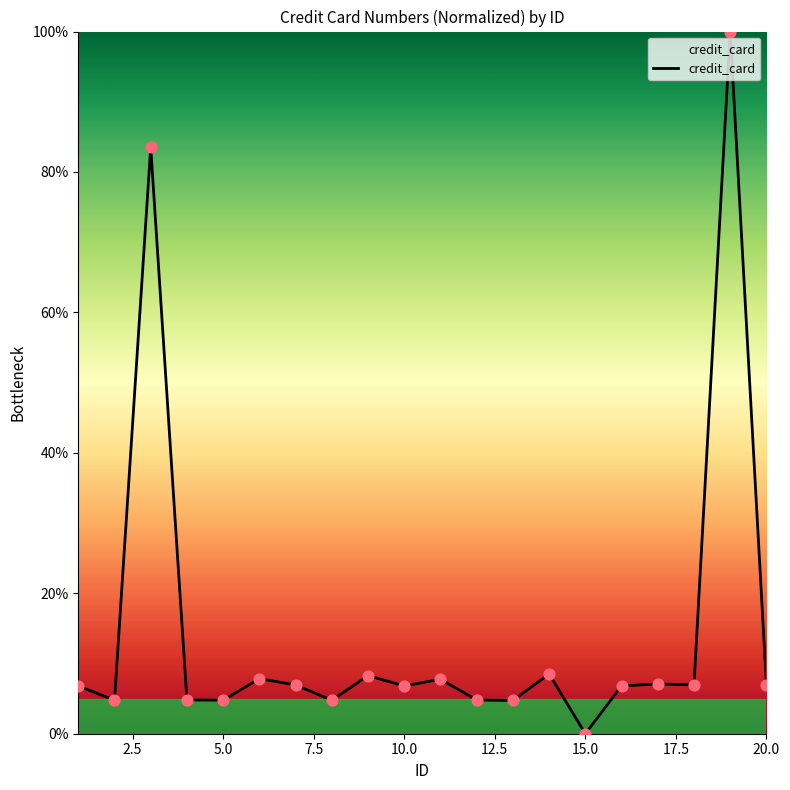

What is the greatest value displayed?

100.0